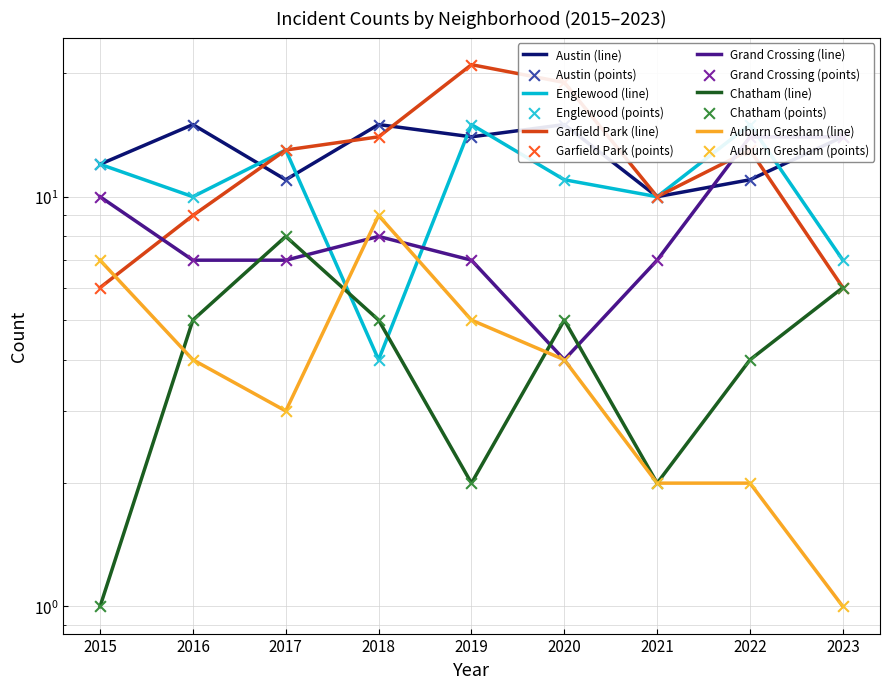

At how many categories does at least one series exceed 10?

8